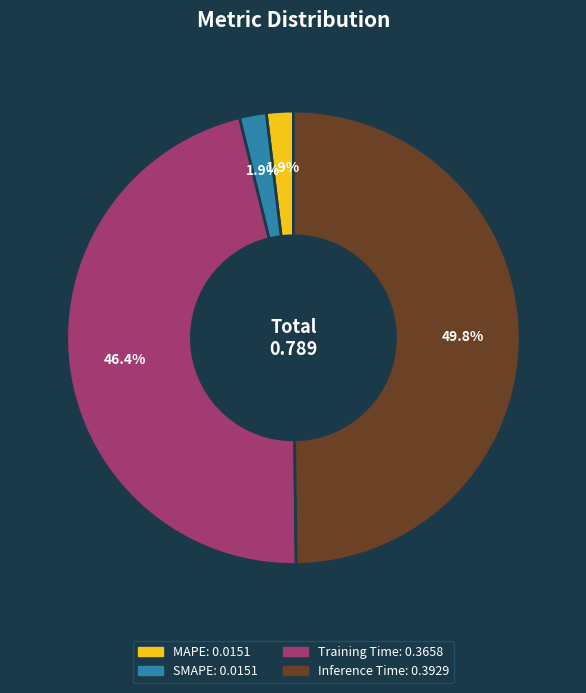

To the nearest percent, what is the combined percentage of SMAPE and Training Time?

48%